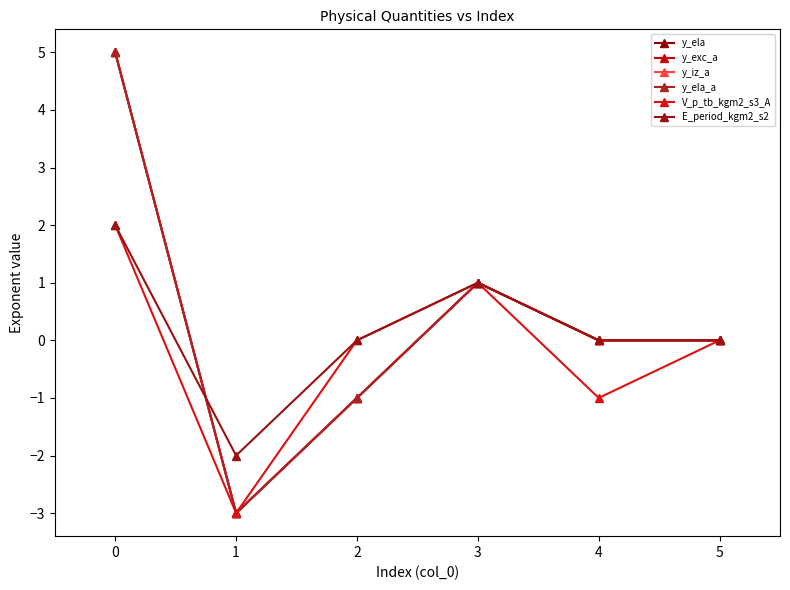

What is the lowest value of the y_ela_a series?

-3